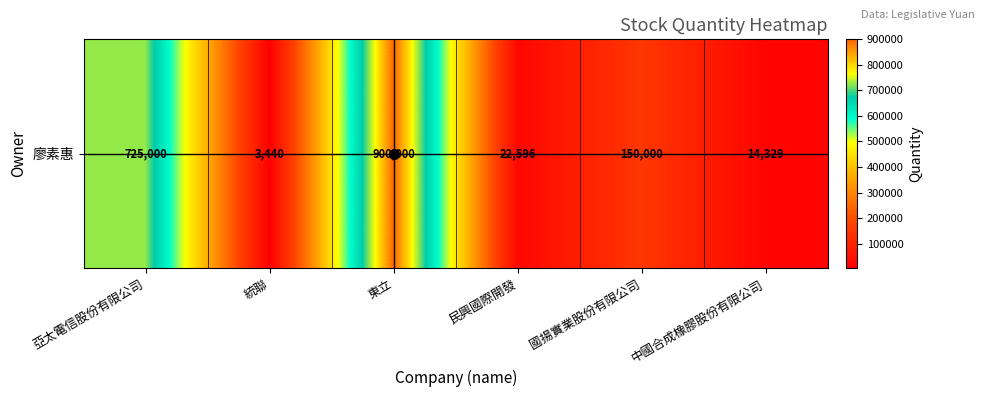

How many distinct data groups are displayed?

1